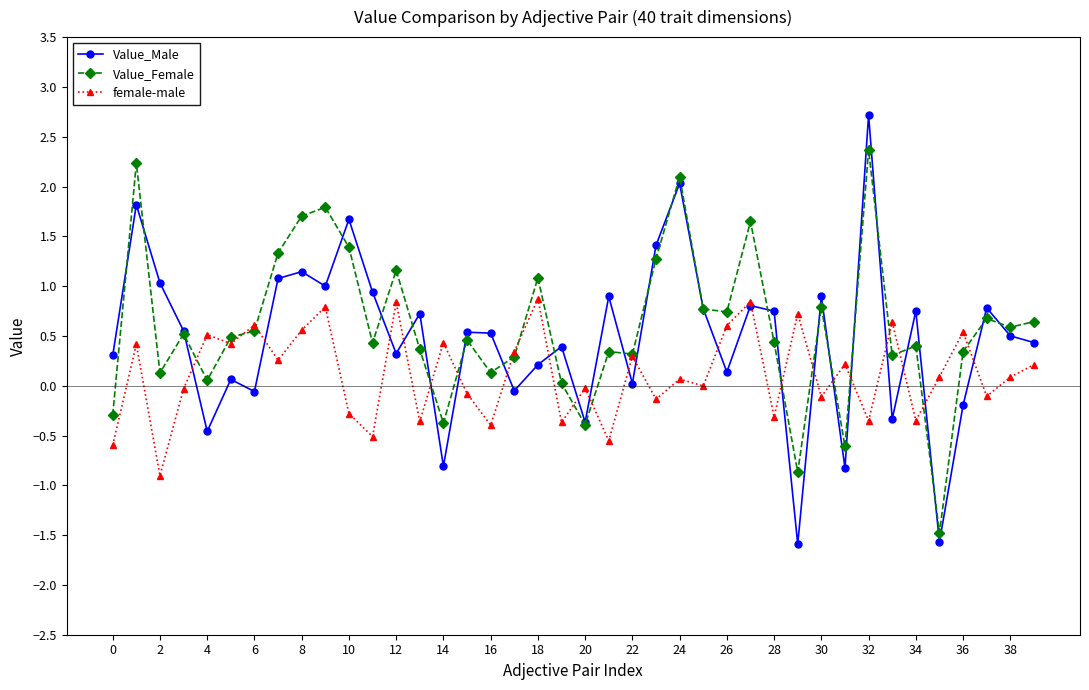

Rank the series by their maximum value, from highest to lowest.

Value_Male, Value_Female, female-male